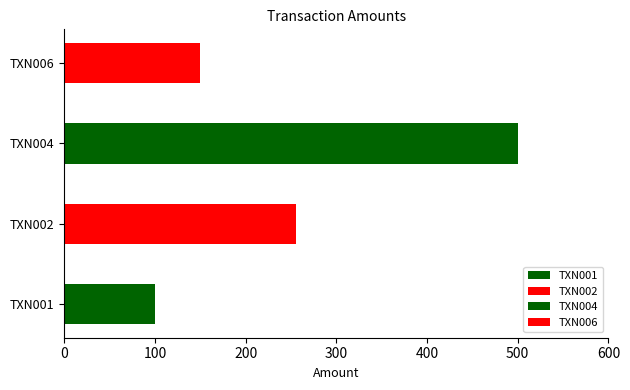

How many bars are there in total?

4